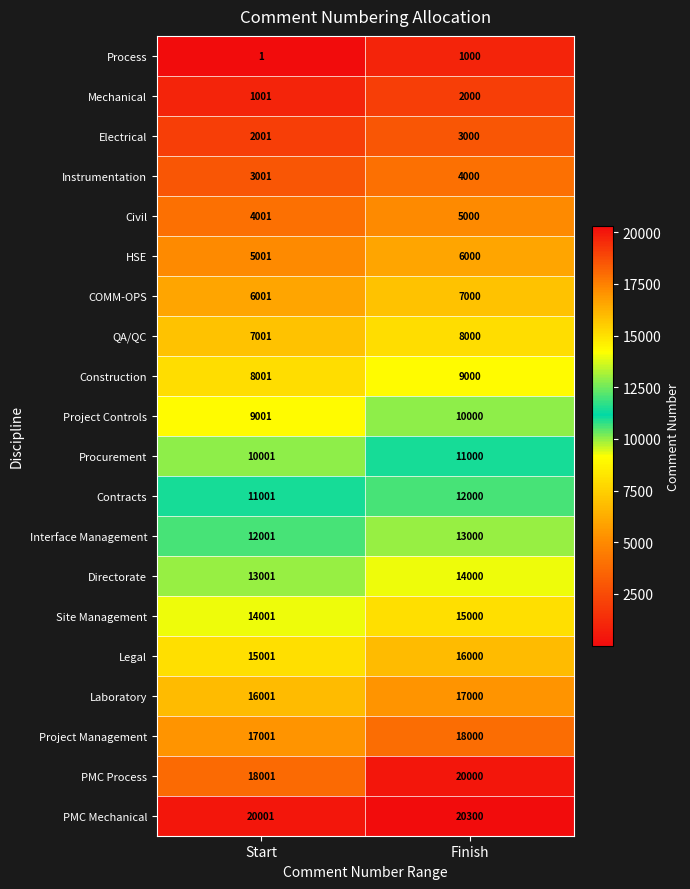

Which series has the widest spread of values?

PMC Process